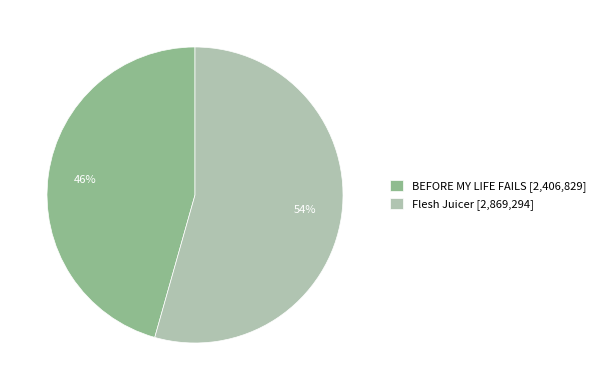

To the nearest percent, what is the combined percentage of Flesh Juicer and BEFORE MY LIFE FAILS?

100%